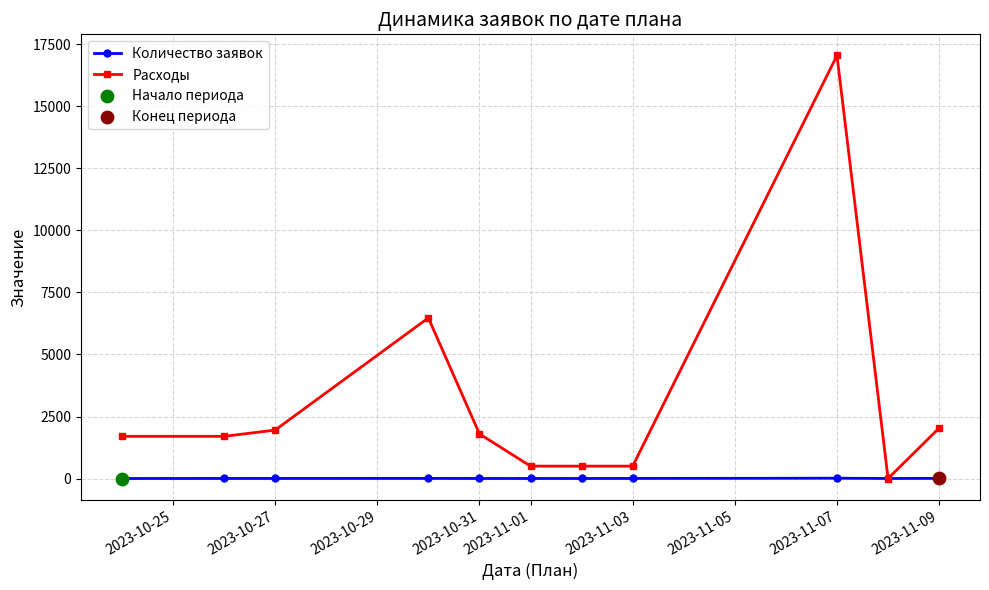

What is the maximum value shown in the chart?

17050